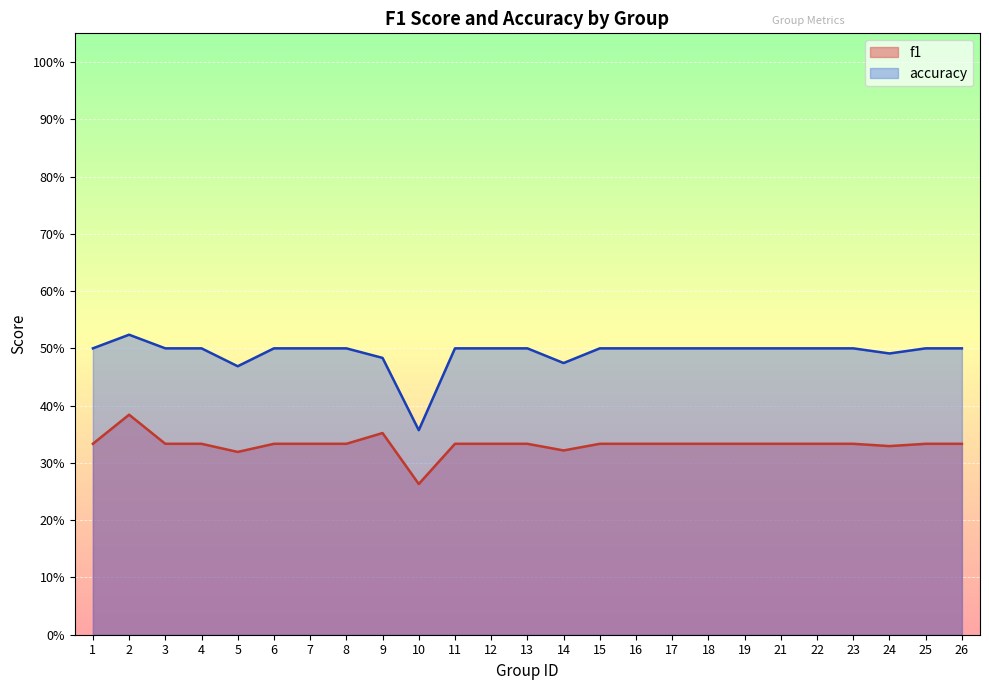

In accuracy, how many points are lower than both neighbors (excluding endpoints)?

4